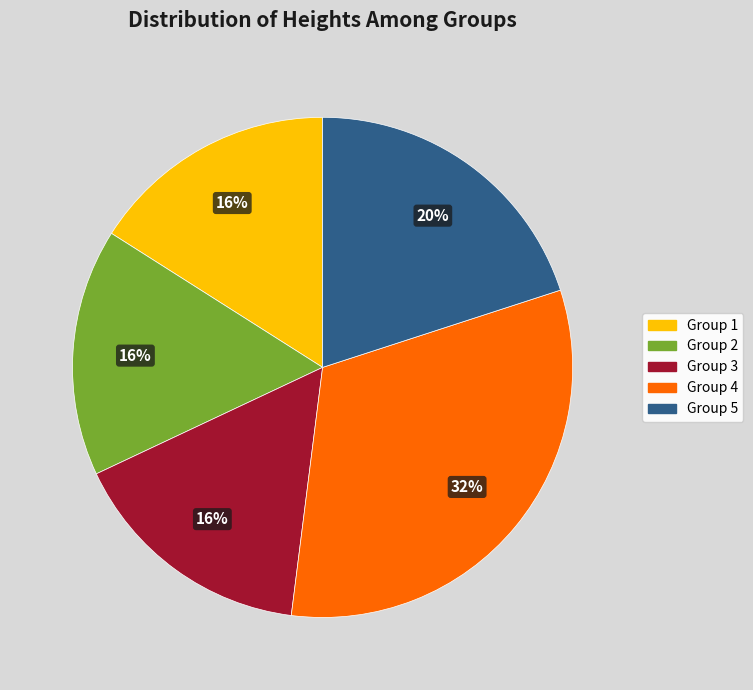

What is the largest slice in the pie chart?

Group 4